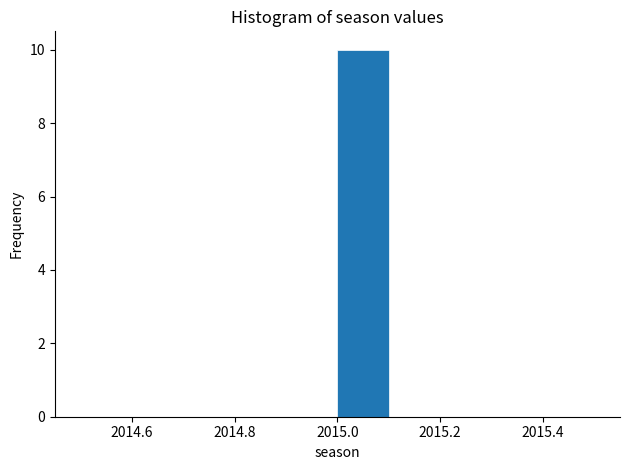

Reading left to right, transcribe this chart: for each bar, give the range it covers on the x-axis and its height. The values are not printed on the chart, so give them approximately, as read against the axis.

2014.5 to 2014.6: 0
2014.6 to 2014.7: 0
2014.7 to 2014.8: 0
2014.8 to 2014.9: 0
2014.9 to 2015.0: 0
2015.0 to 2015.1: 10
2015.1 to 2015.2: 0
2015.2 to 2015.3: 0
2015.3 to 2015.4: 0
2015.4 to 2015.5: 0